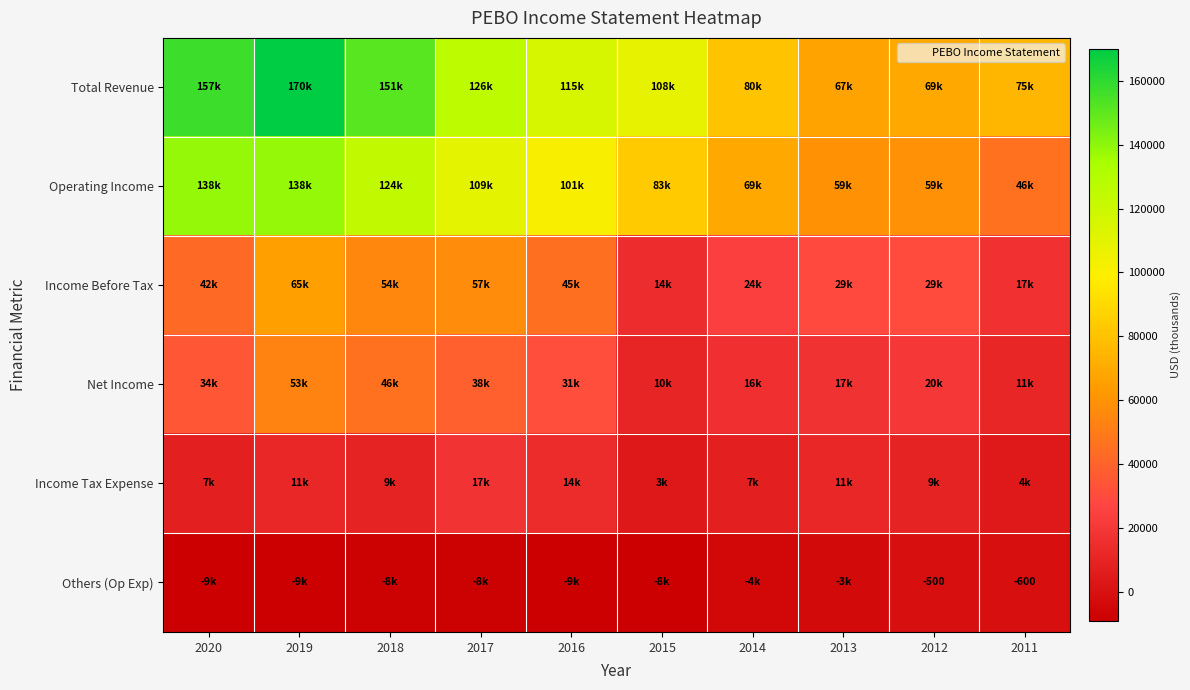

What is the total value across all series at 2020?

371700